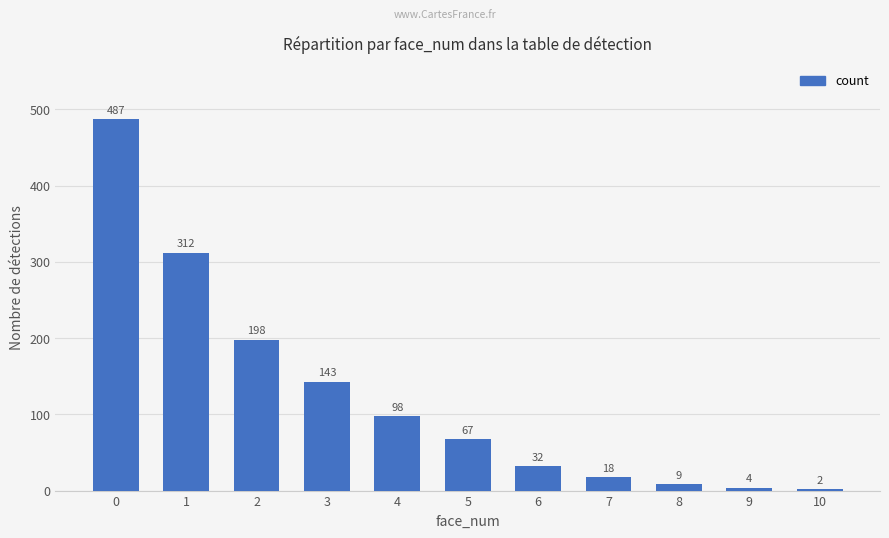

What value does the data have at 4, to the nearest 10?

100